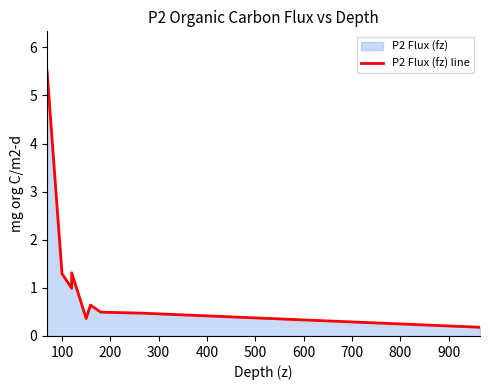

How many distinct data groups are displayed?

1